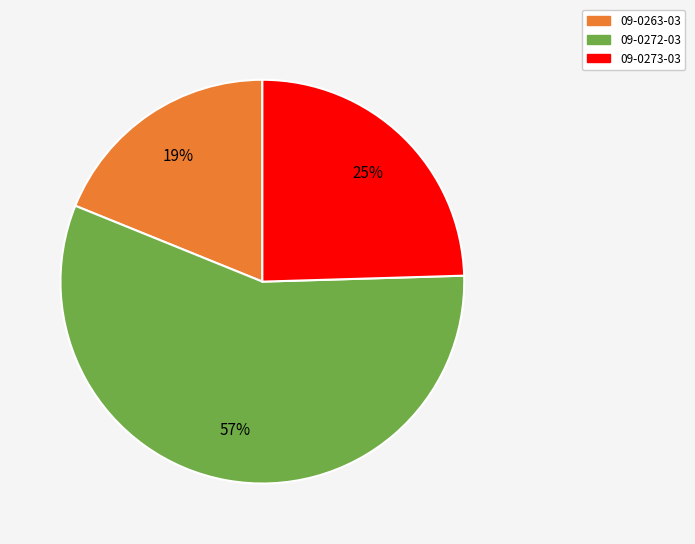

Do 09-0272-03 and 09-0273-03 together represent more than half of the pie?

Yes